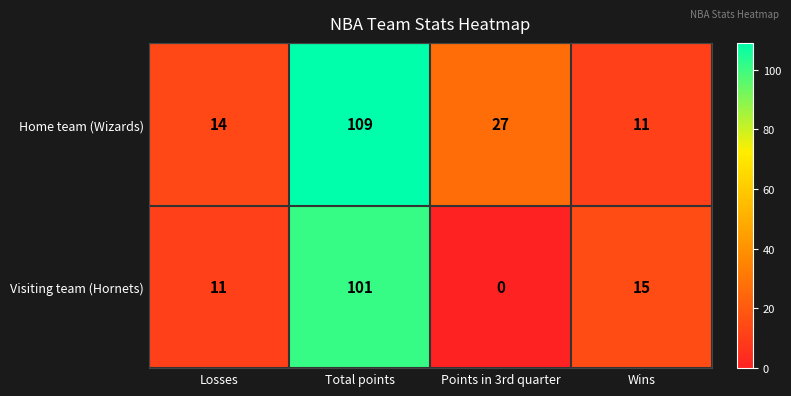

What is the difference between the second highest and second lowest values in the Home team (Wizards) series?

13